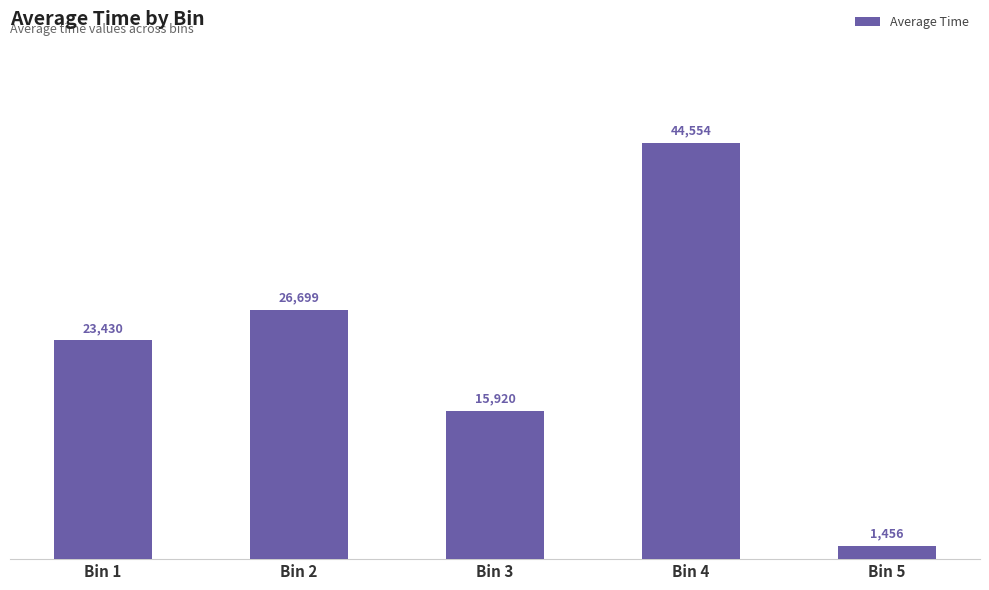

What is the value of the 5th bar from the left?

1456.0